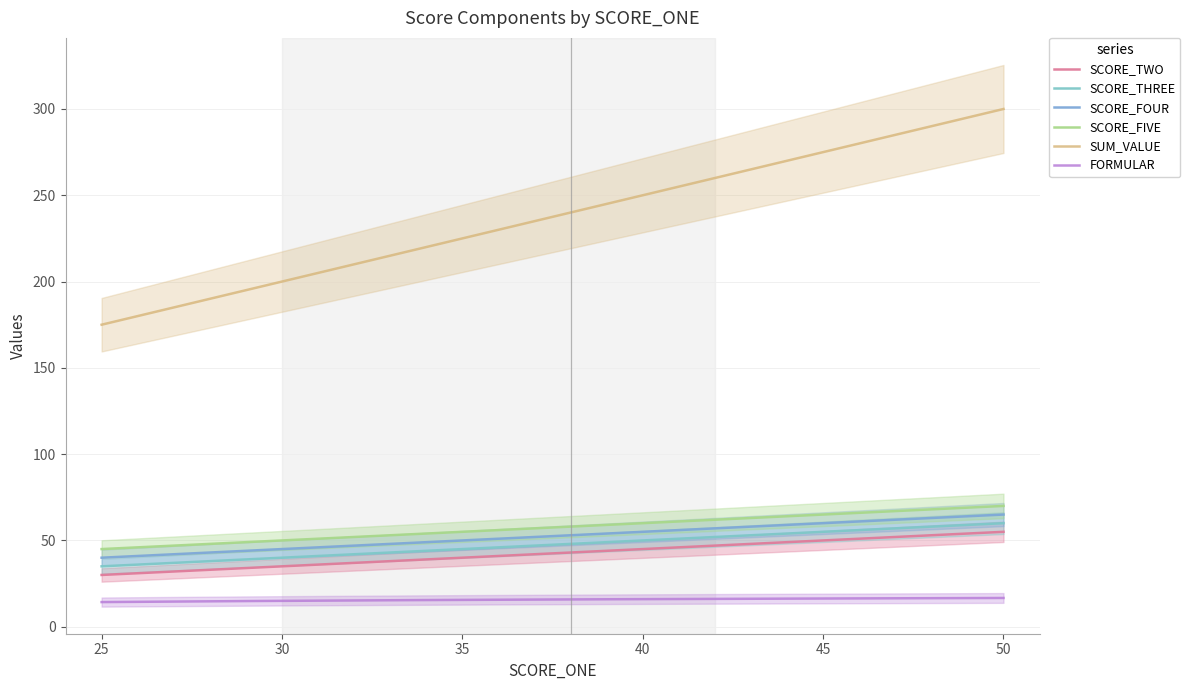

Between 38 and 50, which series saw the biggest shift?

SUM_VALUE